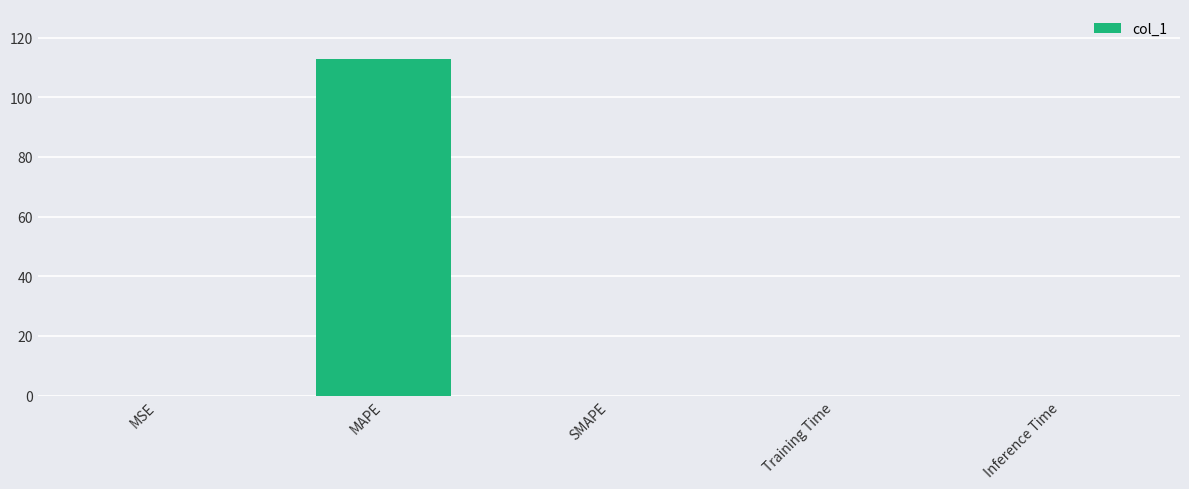

True or false: the data shows 0.0 at Training Time.

True